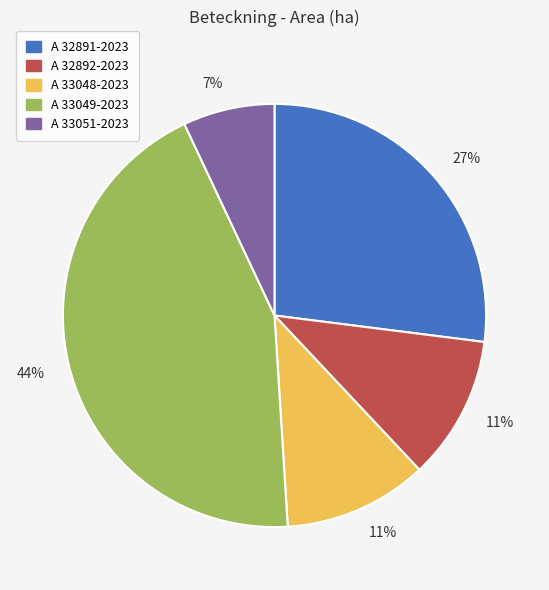

Is there any slice that represents more than half of the pie?

No